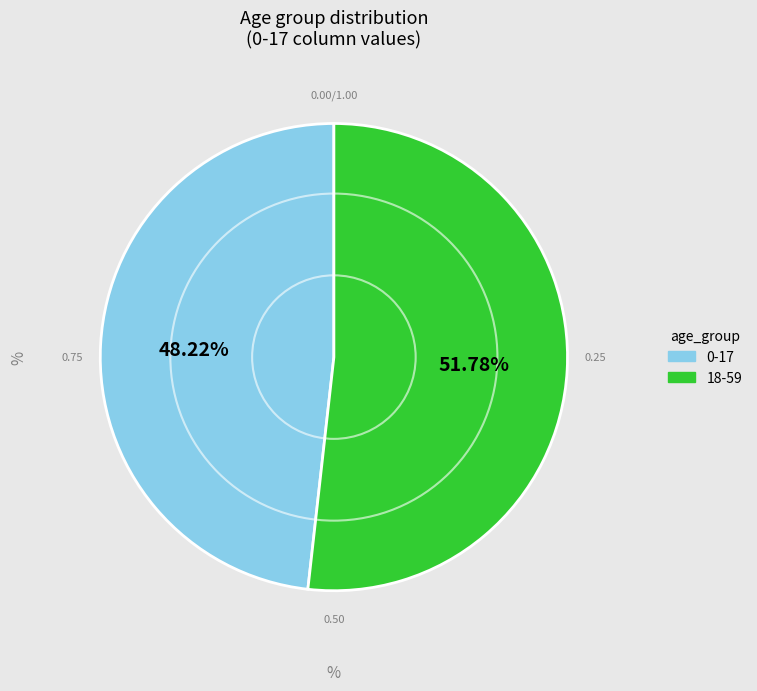

Is 18-59 the majority of the pie?

Yes